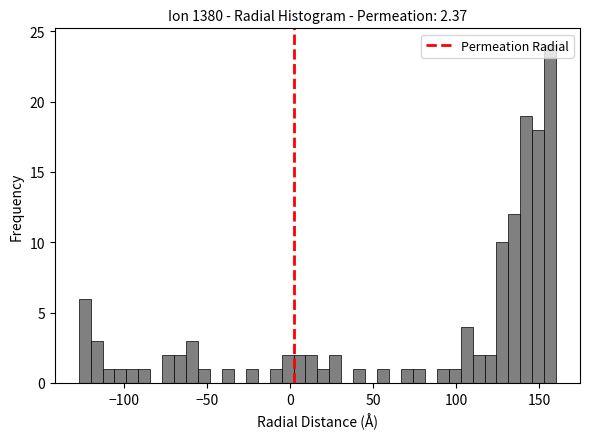

Around what value on the x-axis is the tallest bar? Give the approximate position of its centre, as read against the axis.

155